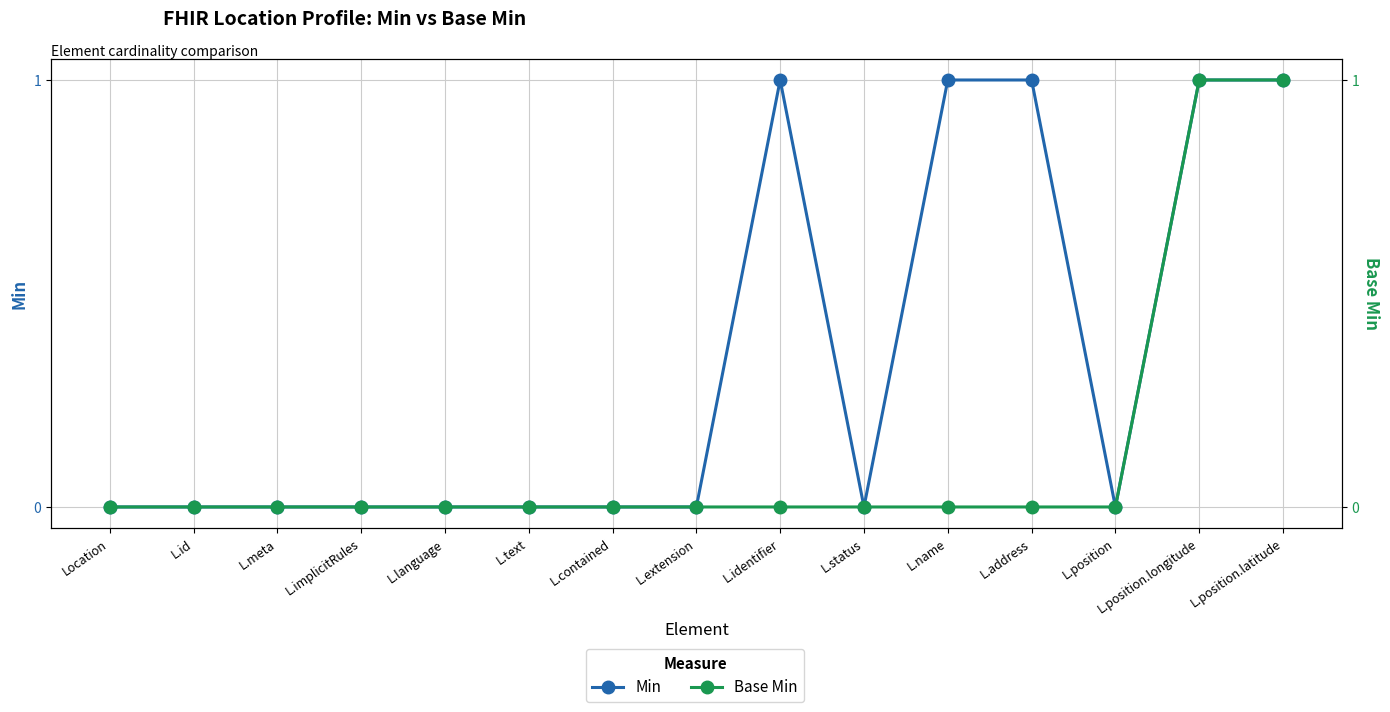

Which series has the widest spread of values?

Min